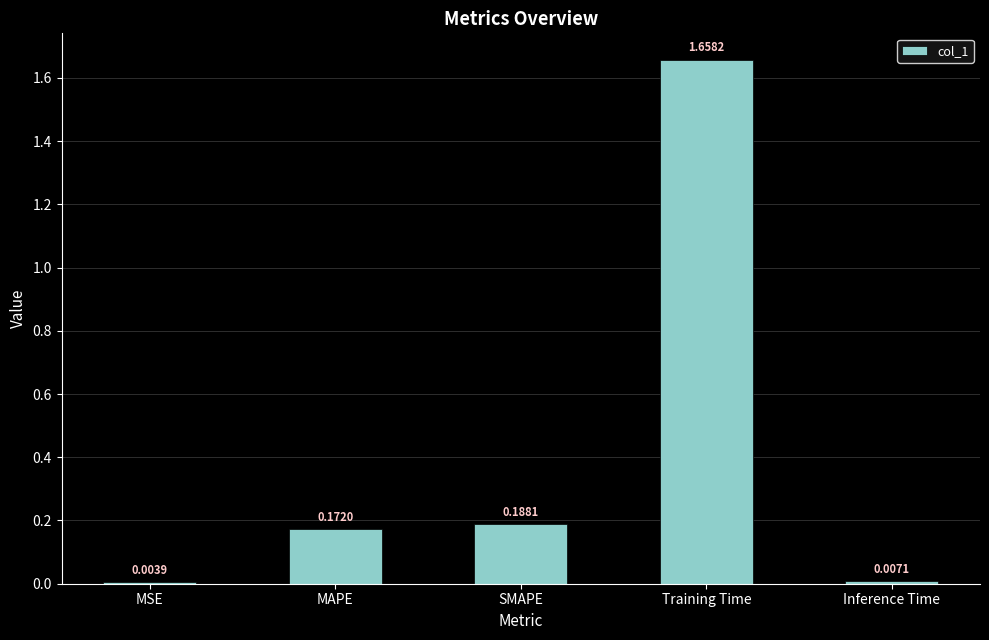

Where is the data nearest to the value 0?

MSE